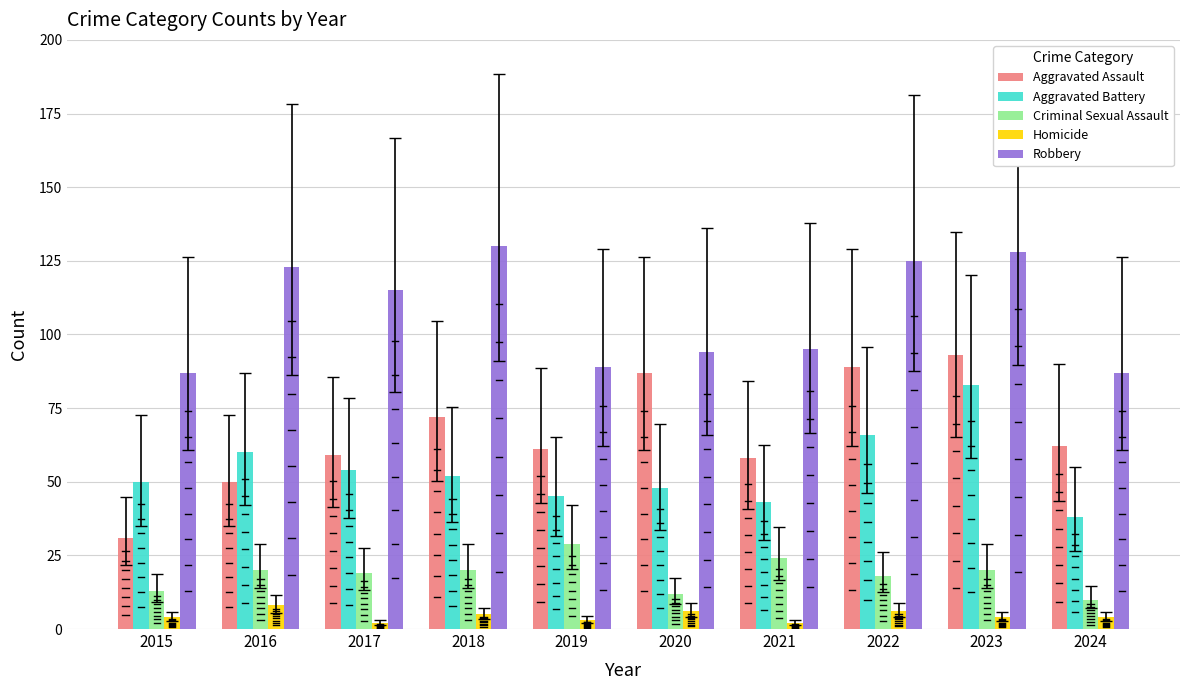

Rank the categories by Aggravated Battery value from lowest to highest.

2024, 2021, 2019, 2020, 2015, 2018, 2017, 2016, 2022, 2023